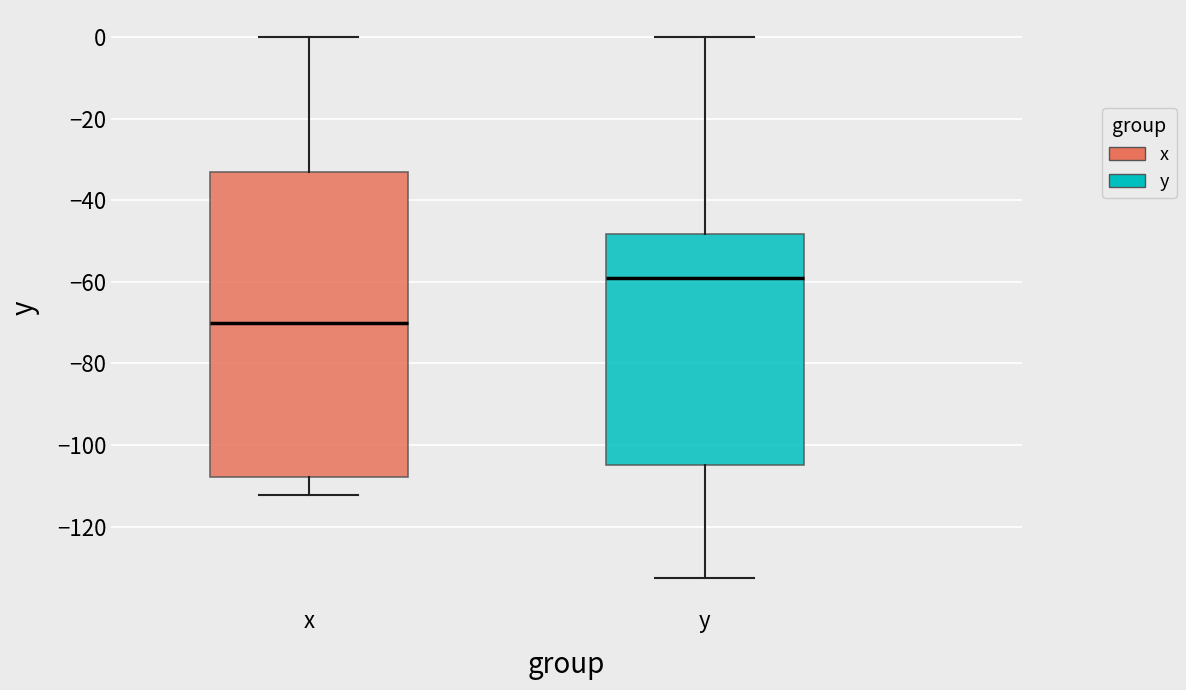

Reading left to right, transcribe this box plot: for each box, give where its median line is, the range the box spans, and where its two whiskers end, as read against the y-axis. The values are not printed on the chart, so give them approximately, as read against the axis.

x: median -70, box -108 to -34, whiskers -112 to 0
y: median -60, box -104 to -48, whiskers -132 to 0